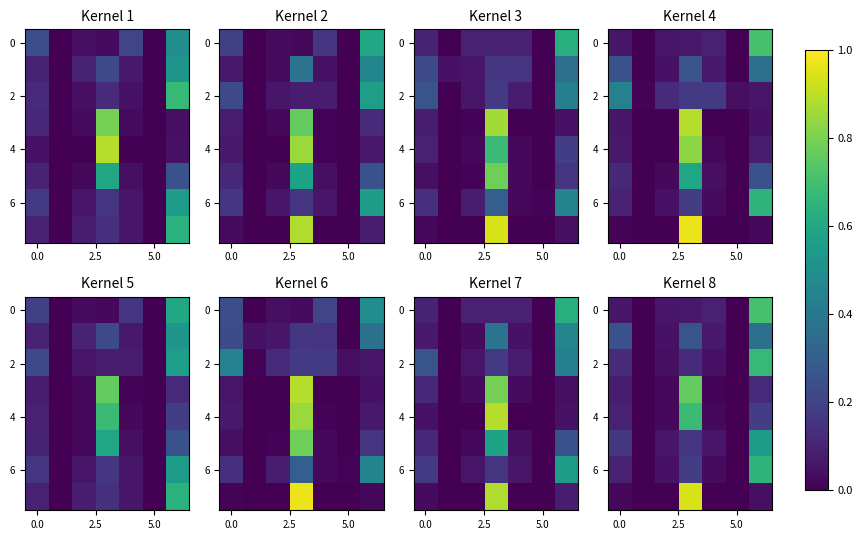

Is it true that 2 equals 0.2 at 5.0?

False